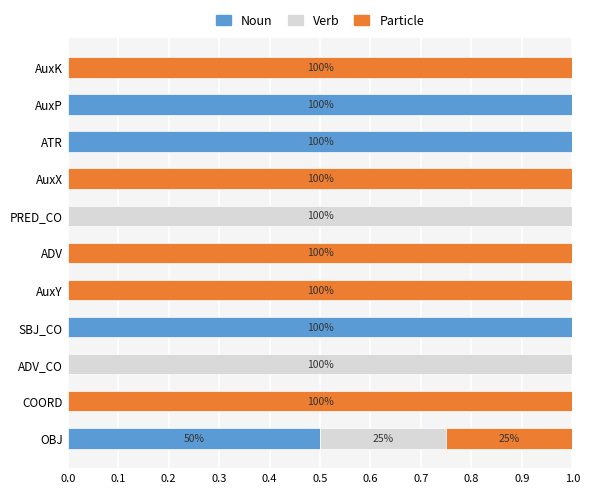

Is it true that Noun equals 0.5 at PRED_CO?

False